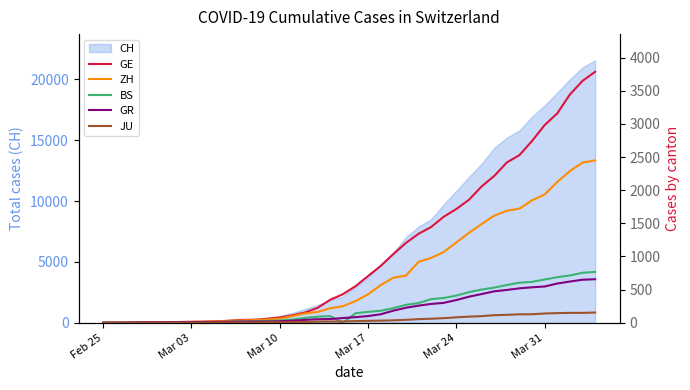

What is the highest value of the CH series?

21554